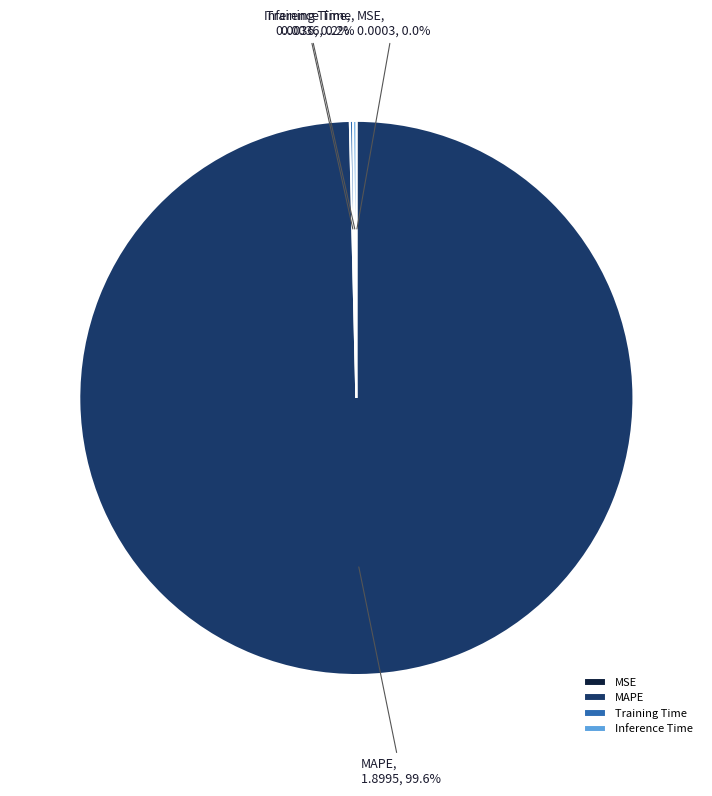

Which slice is the largest?

MAPE